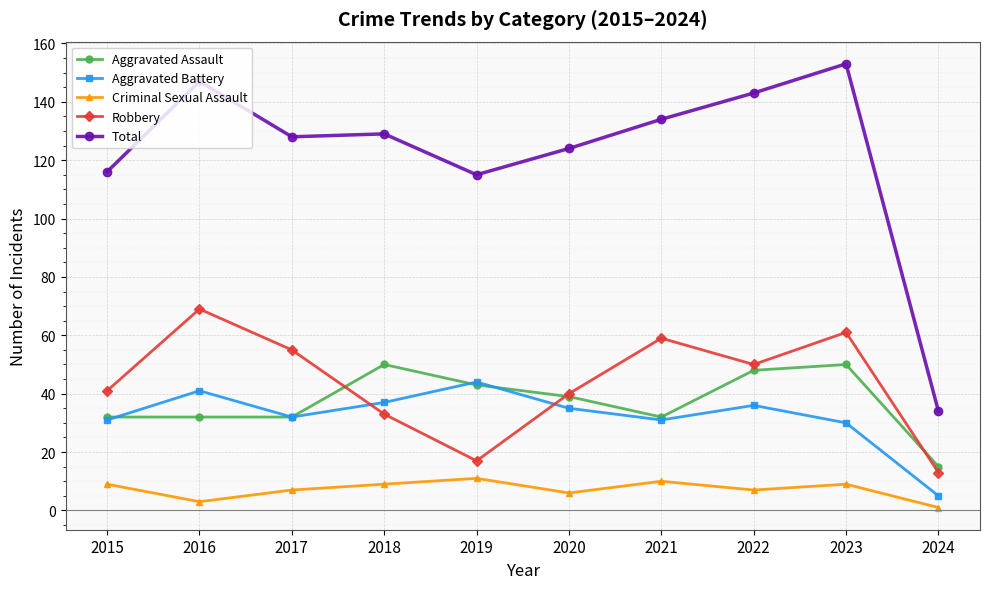

At which category is the sum across all series the highest?

2023